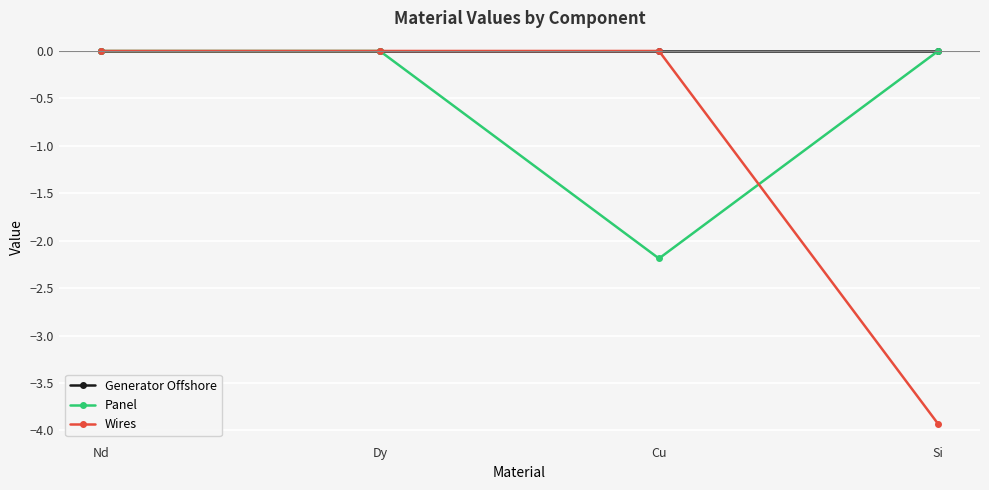

What is the label of the 2nd point from the right?

Cu